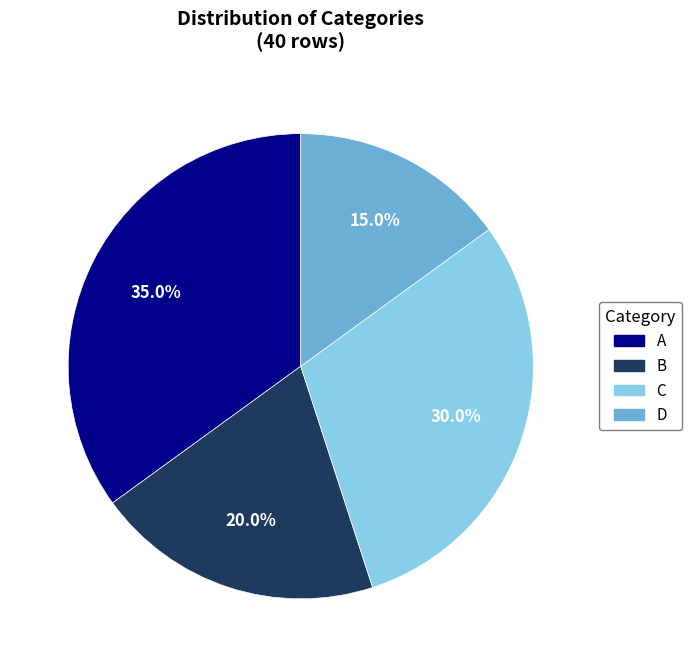

The B slice represents 20% of the pie. True or false?

True